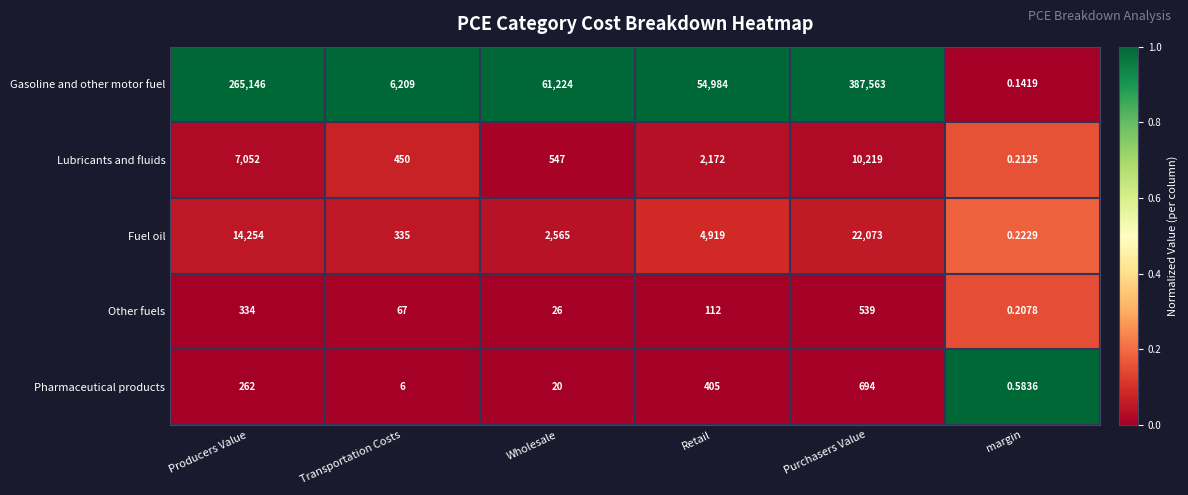

At which label does Fuel oil first exceed 4919?

Producers Value